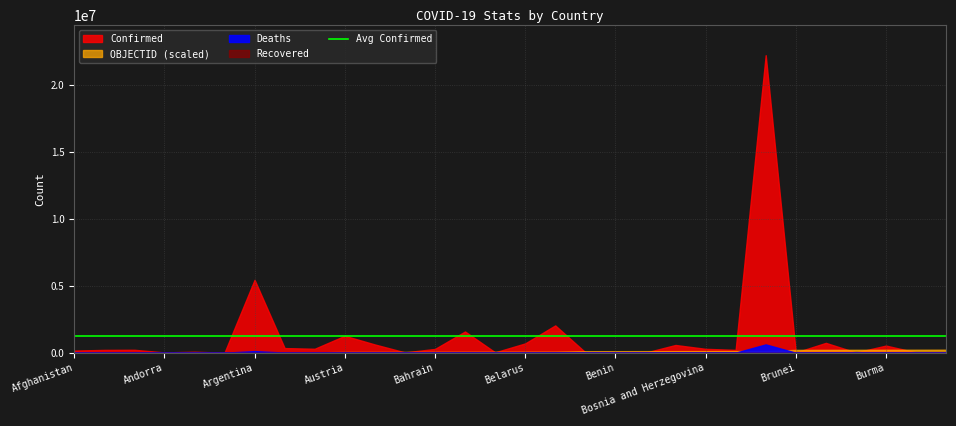

At Bangladesh, list the series in order from largest to smallest.

Confirmed, Deaths, OBJECTID, Recovered